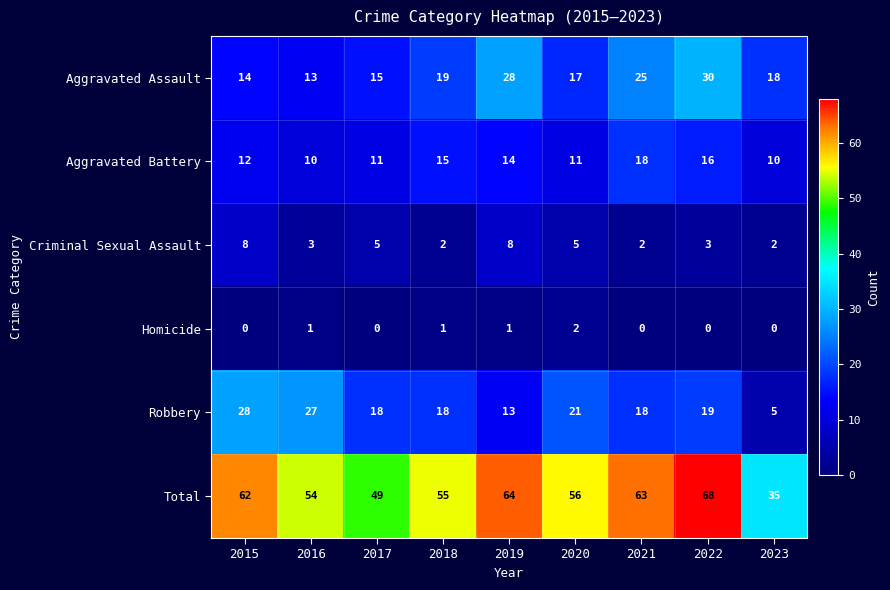

List the series in order of their peak value, lowest first.

Homicide, Criminal Sexual Assault, Aggravated Battery, Robbery, Aggravated Assault, Total